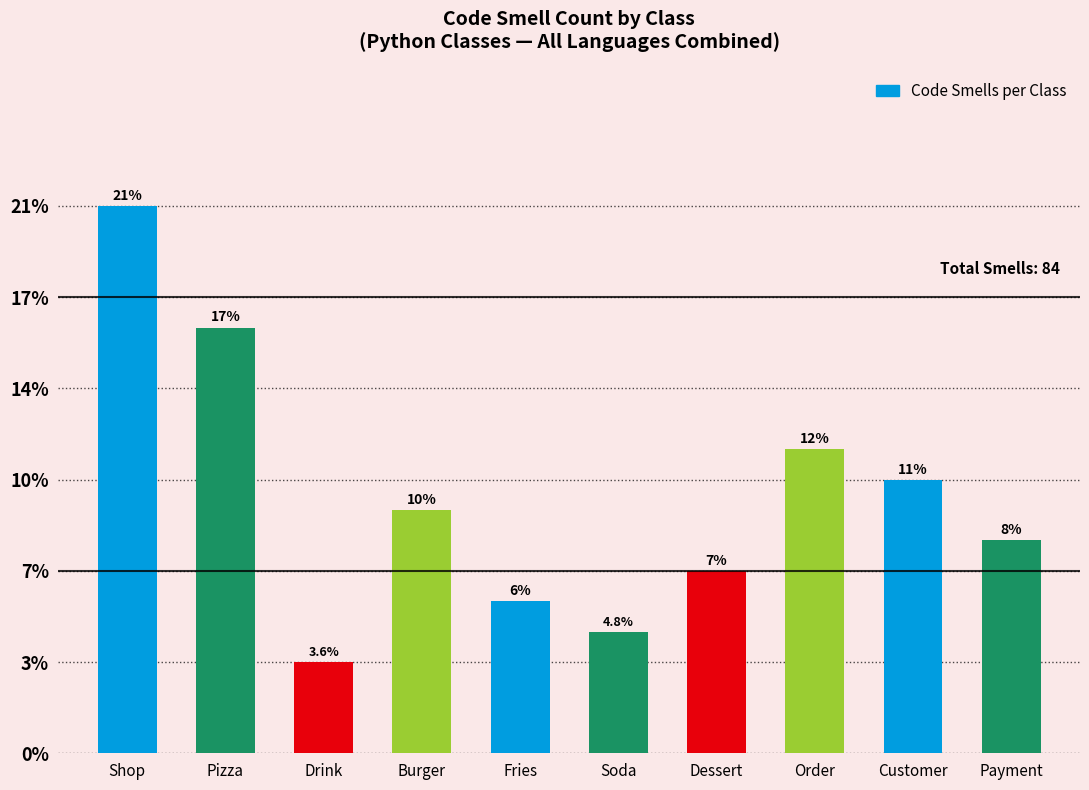

Reading left to right, what are all the values shown in this chart?

18	14	3	8	5	4	6	10	9	7